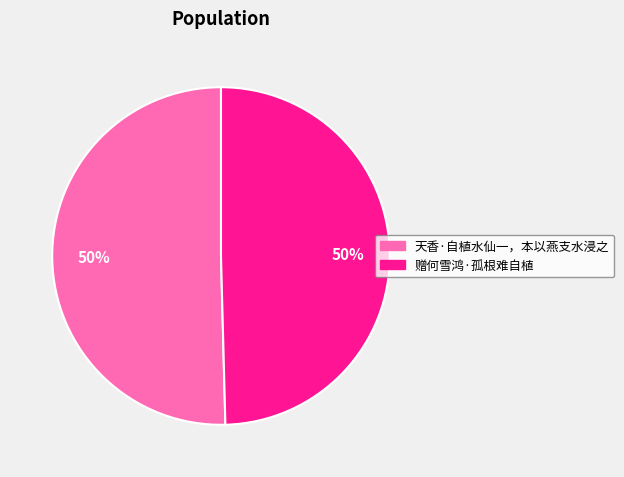

To the nearest percent, what percentage of the pie is 天香·自植水仙一，本以燕支水浸之?

50%